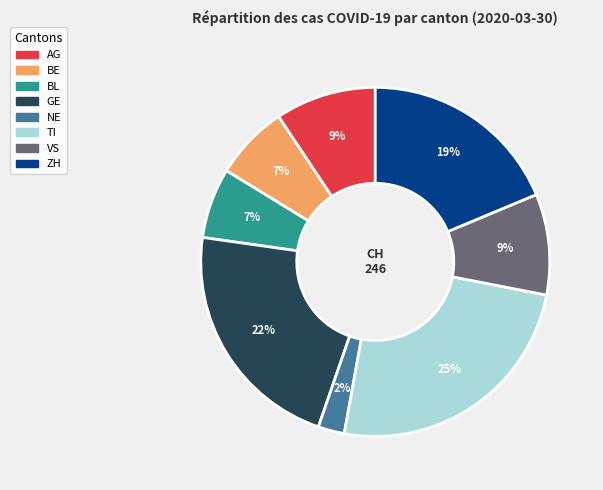

Is there any slice that represents more than half of the pie?

No